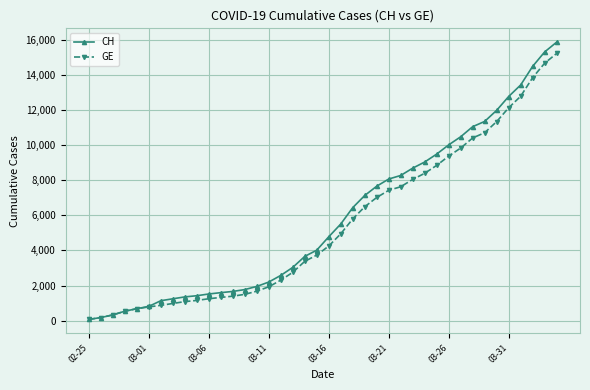

What is the maximum value shown in the chart?

15850